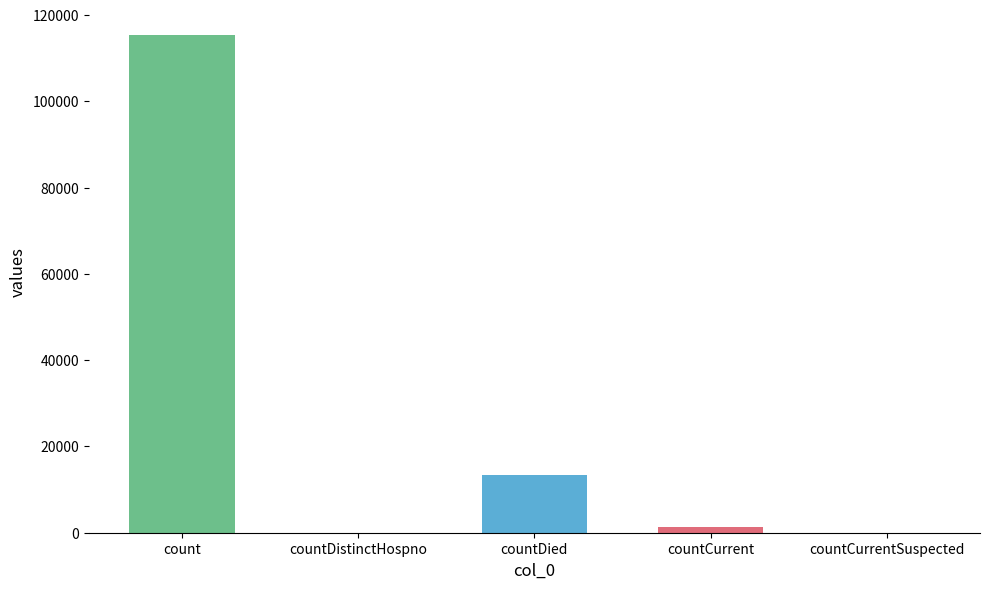

Reading right to left, transcribe all the data shown in this chart.

0	1383	13343	0	115379